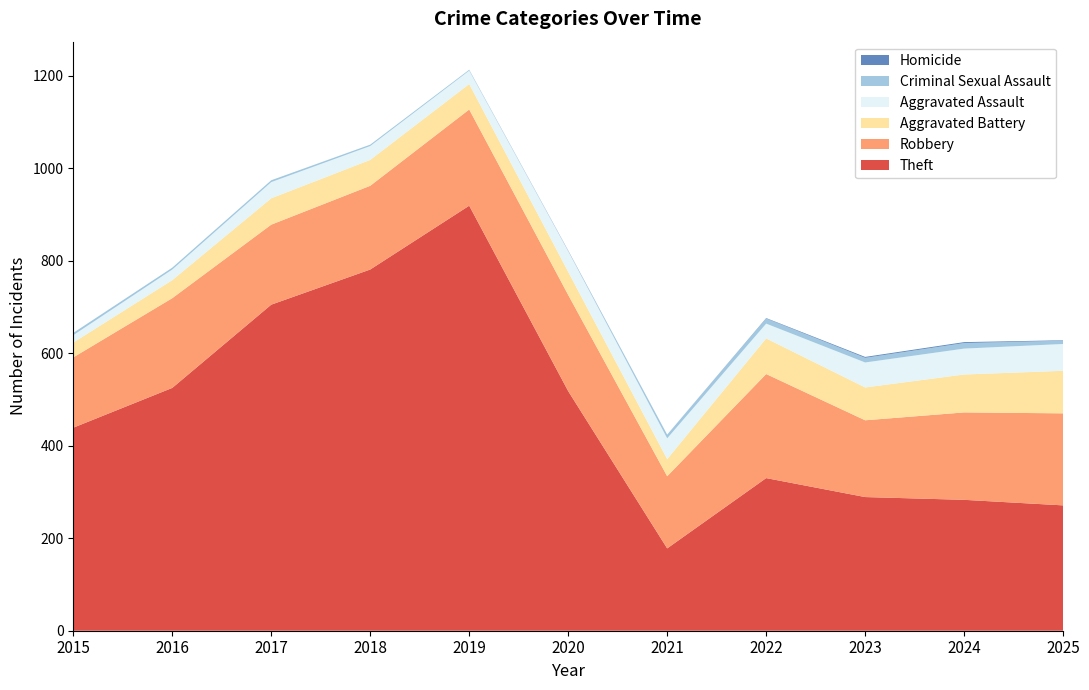

Reading right to left, transcribe all the data shown in this chart.

Theft: 271	283	289	330	178	518	919	781	705	525	439
Robbery: 199	189	166	225	156	208	208	181	173	194	152
Aggravated Battery: 92	82	71	77	37	50	55	56	57	39	32
Aggravated Assault: 58	56	54	32	45	45	29	30	35	23	16
Criminal Sexual Assault: 7	12	10	11	8	0	2	3	4	4	5
Homicide: 1	2	2	1	0	1	0	0	0	0	0